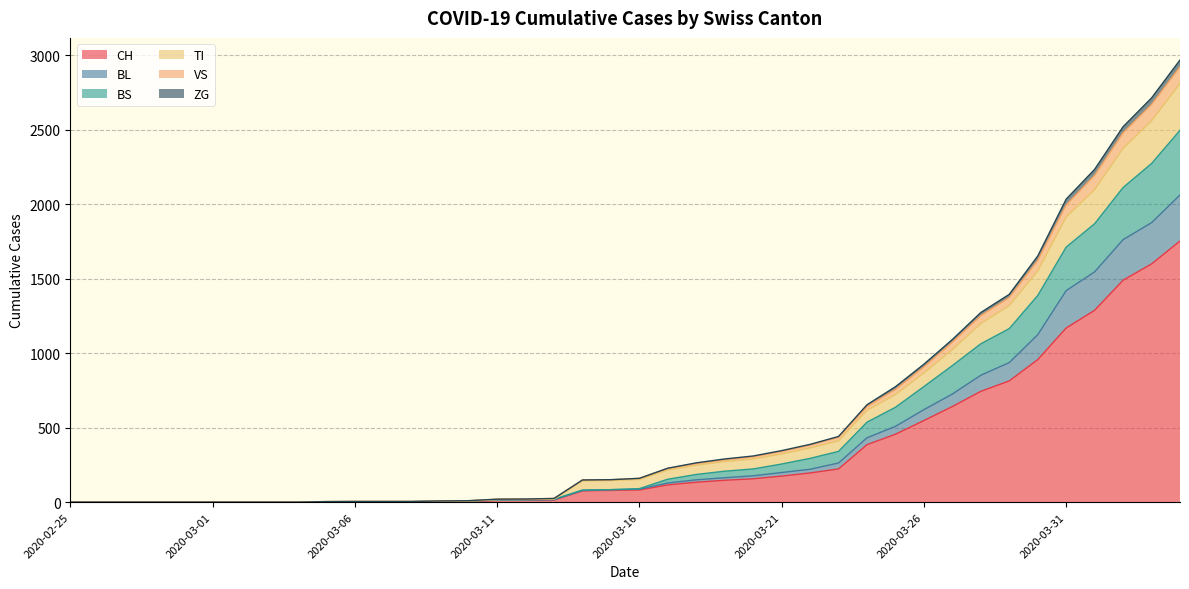

True or false: VS has more than 0 points higher than both neighbors.

False